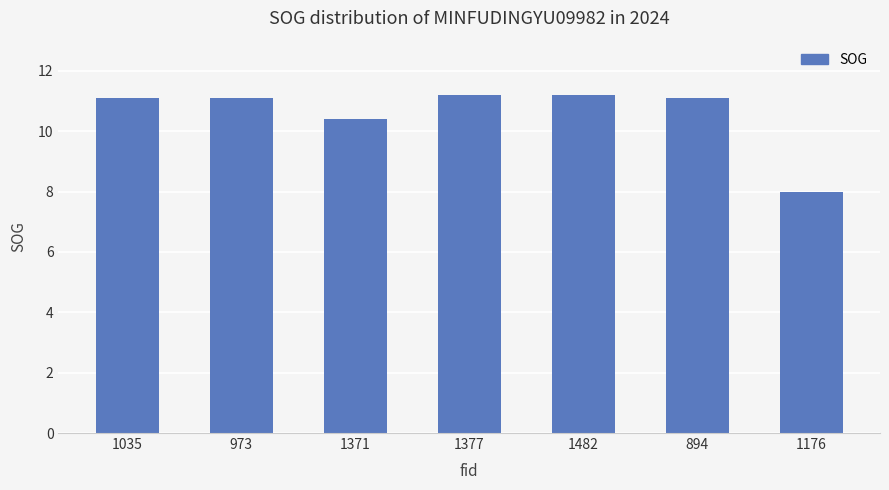

Reading right to left, list all the values displayed in this chart.

1176=8.0	894=11.1	1482=11.2	1377=11.2	1371=10.4	973=11.1	1035=11.1